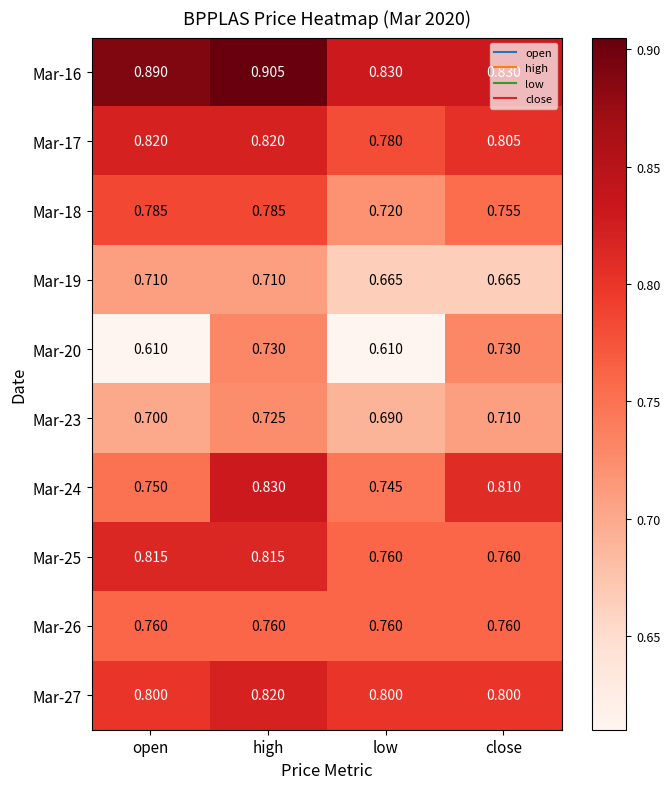

At which category is the sum across all series the highest?

high